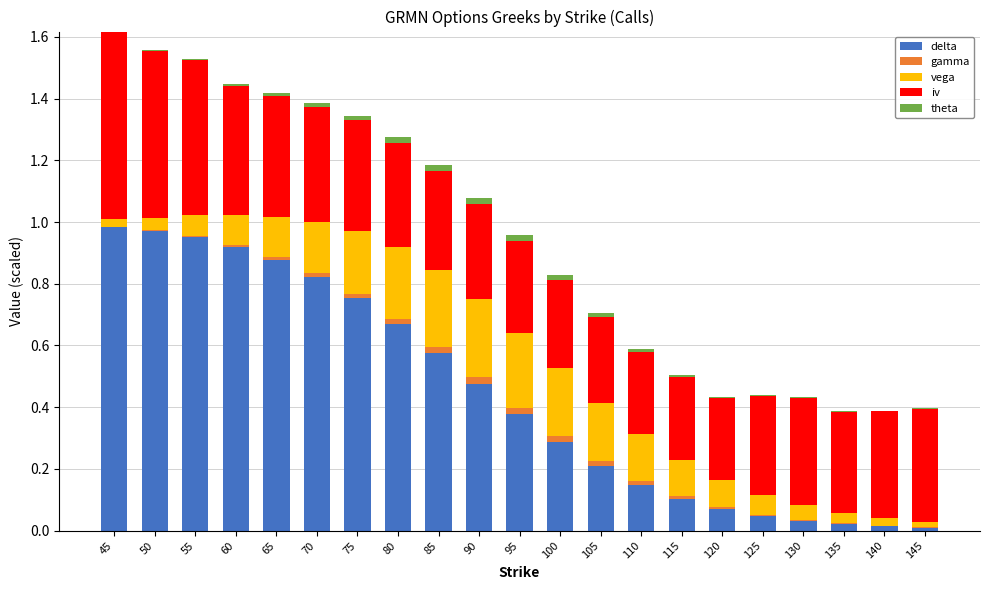

What are all the series names shown in the legend?

delta, gamma, vega, iv, theta